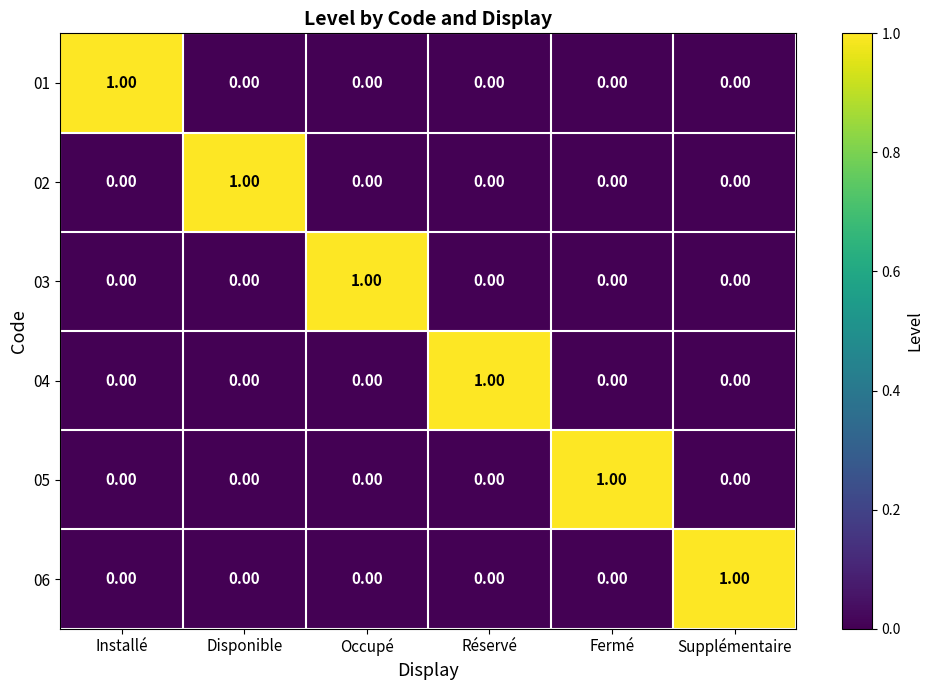

What is the total value across all series at Fermé?

1